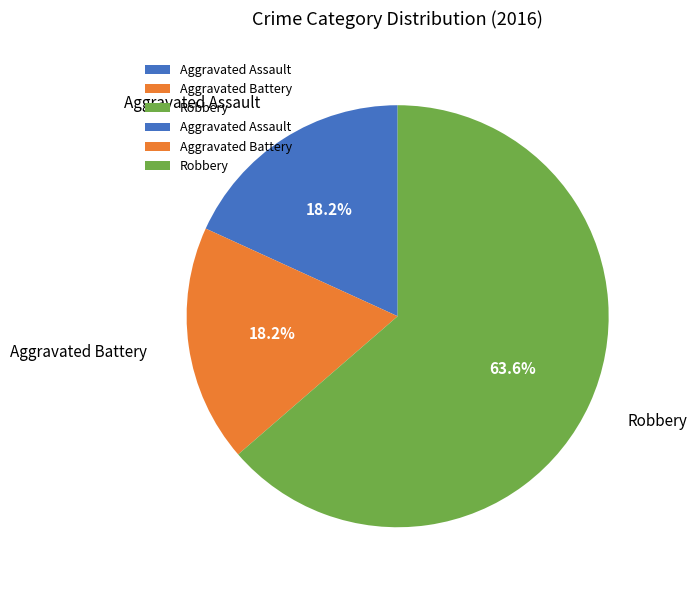

Is Robbery the majority of the pie?

Yes